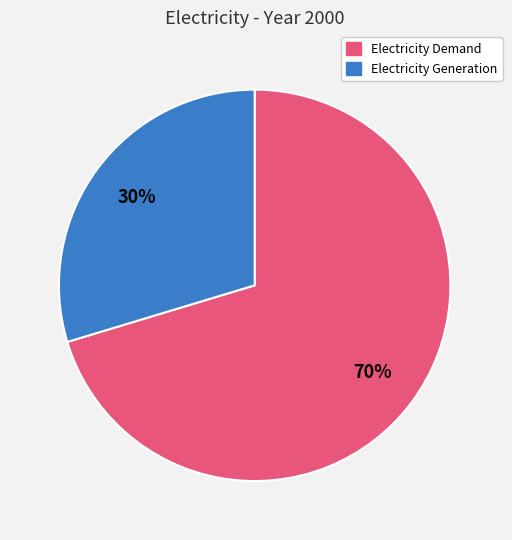

To the nearest percent, what is the average slice percentage?

50%